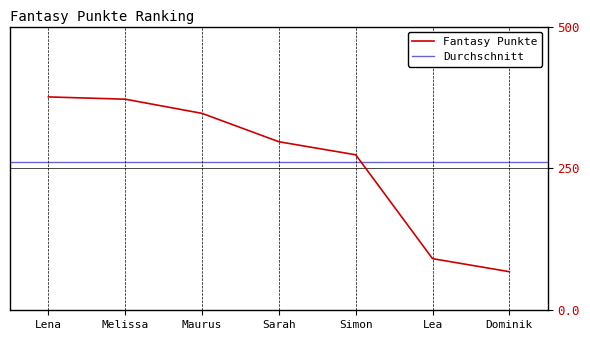

What position from the left is Lena?

1